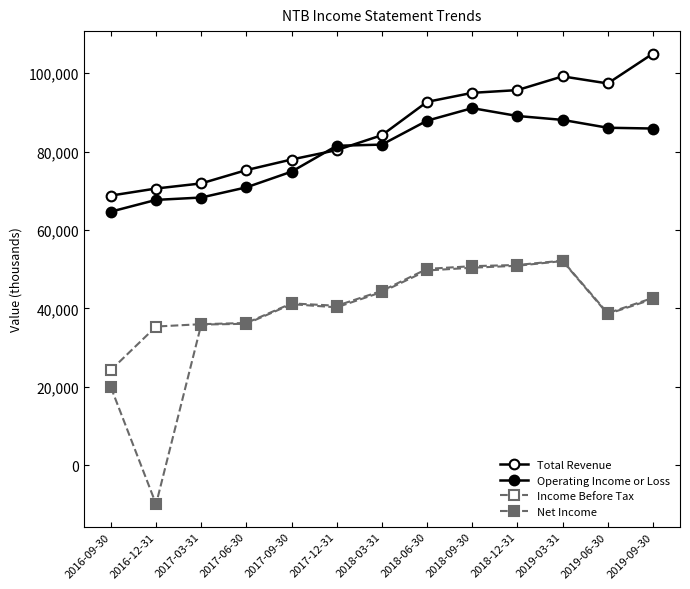

Rank the series by their maximum value, from highest to lowest.

Total Revenue, Operating Income or Loss, Income Before Tax, Net Income